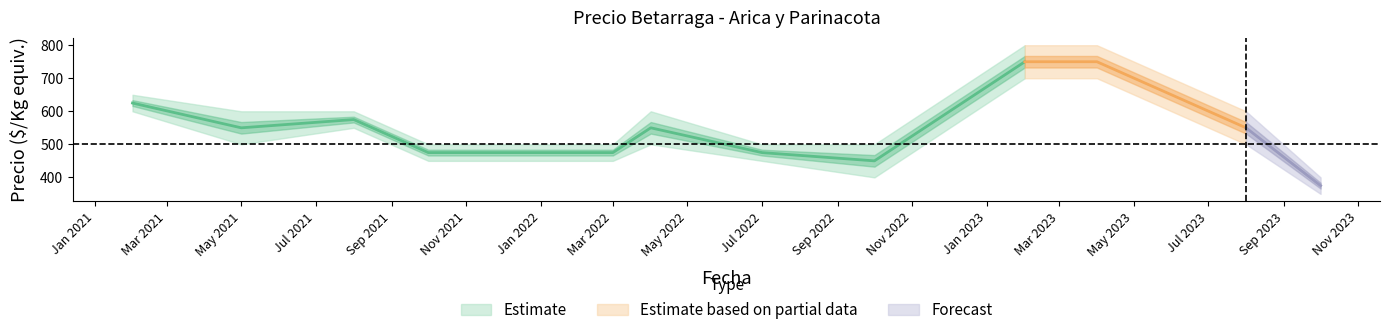

What is the minimum value for Precio minimo?

350